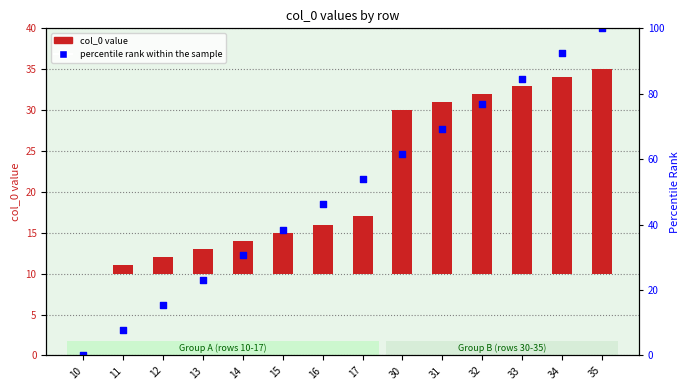

Which series has the largest total across all categories?

percentile rank within the sample